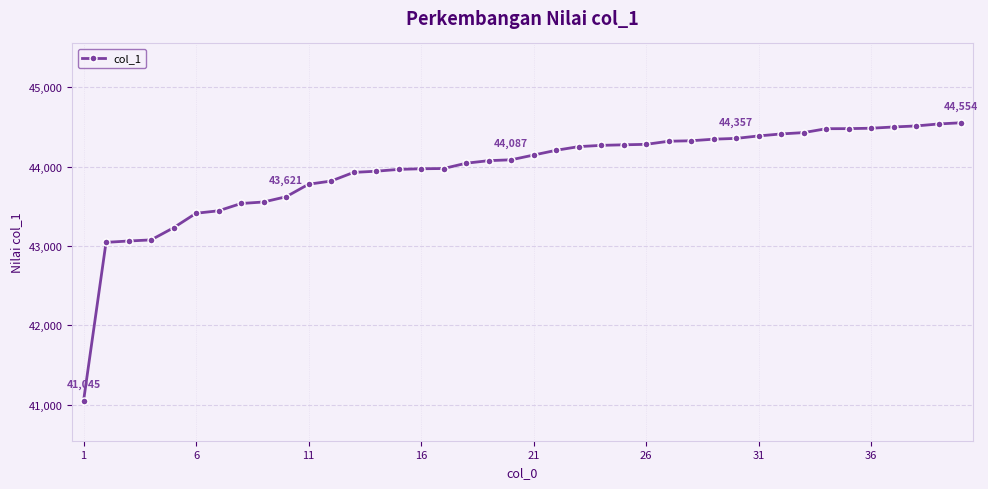

What is the value of the 34th point from the left?

44479